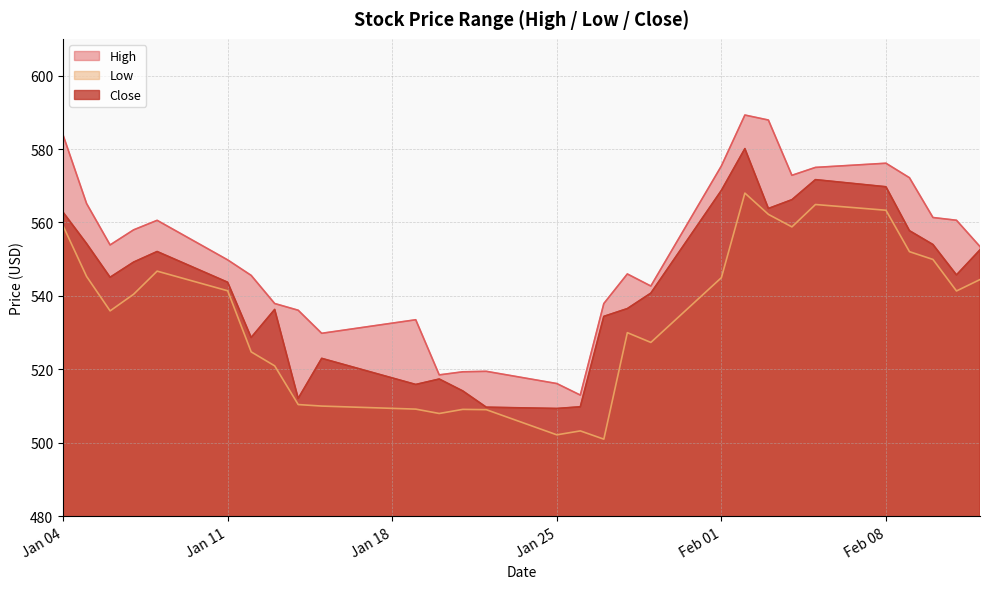

How many lines are shown in the chart?

3